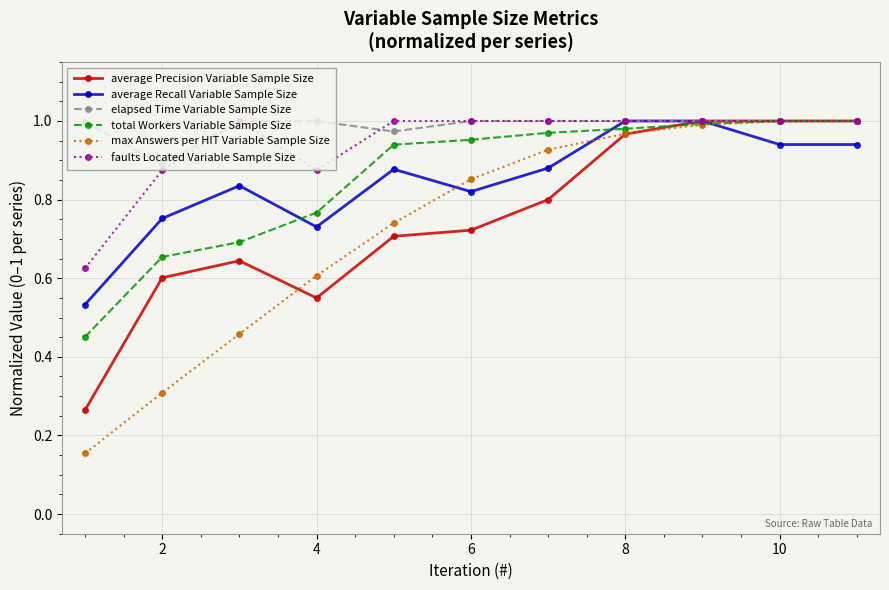

At how many categories does at least one series exceed 0?

11